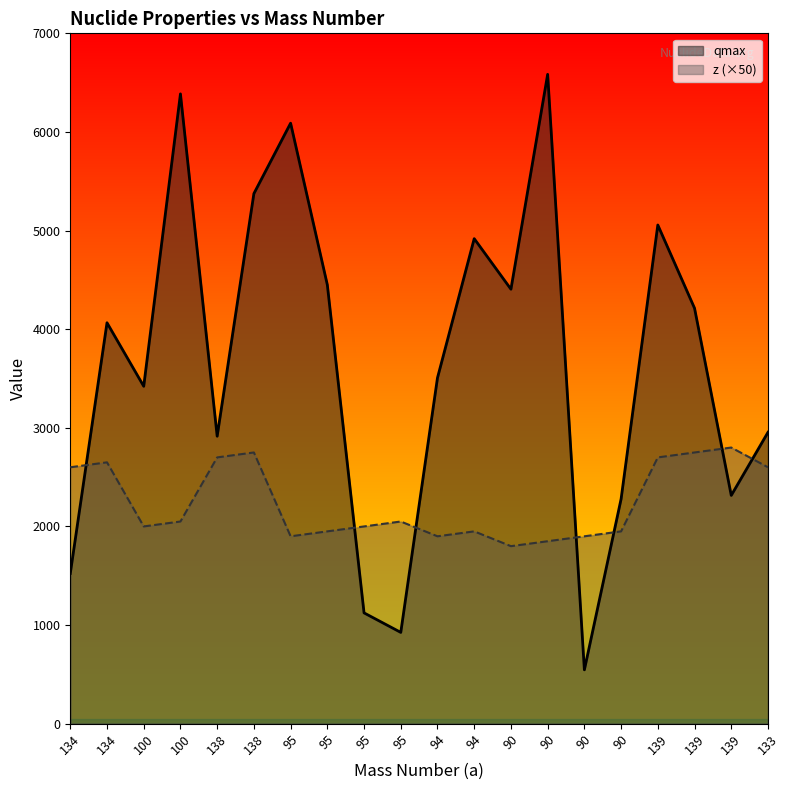

True or false: z has a value of 2000.0 at 100.

True